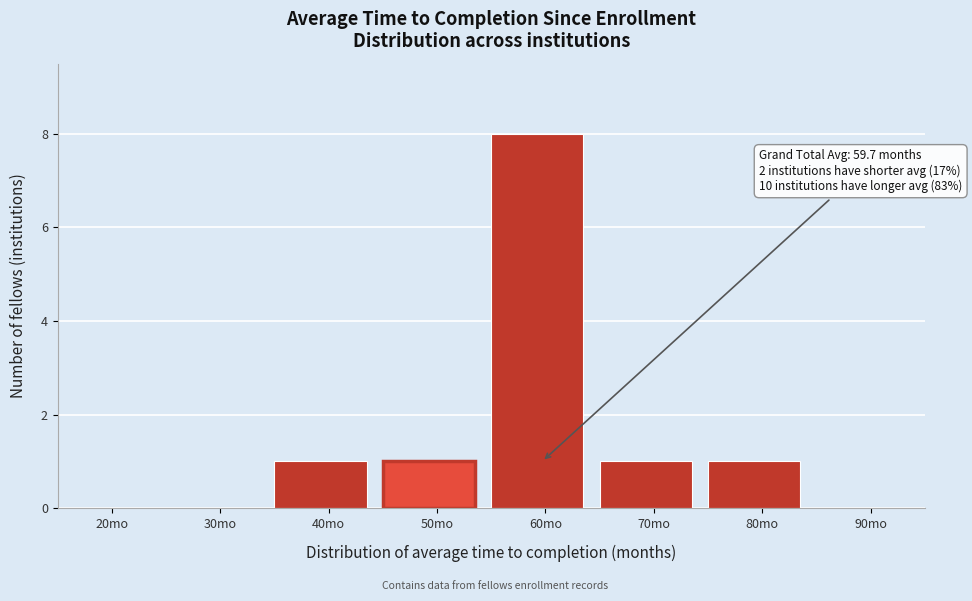

Reading right to left, extract all data points from this chart.

90mo=0	80mo=1	70mo=1	60mo=8	50mo=1	40mo=1	30mo=0	20mo=0